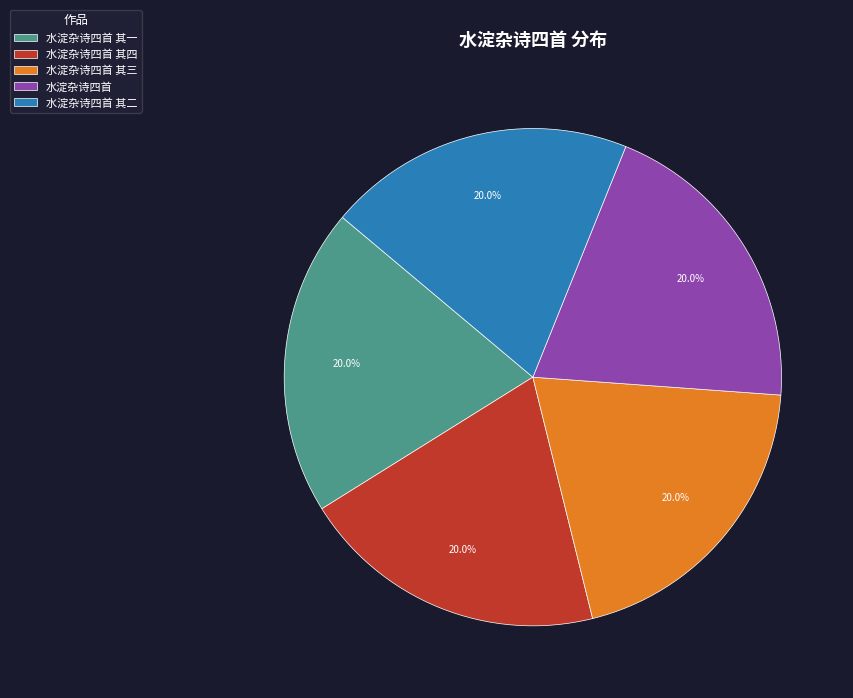

Is 水淀杂诗四首 其四 the majority of the pie?

No